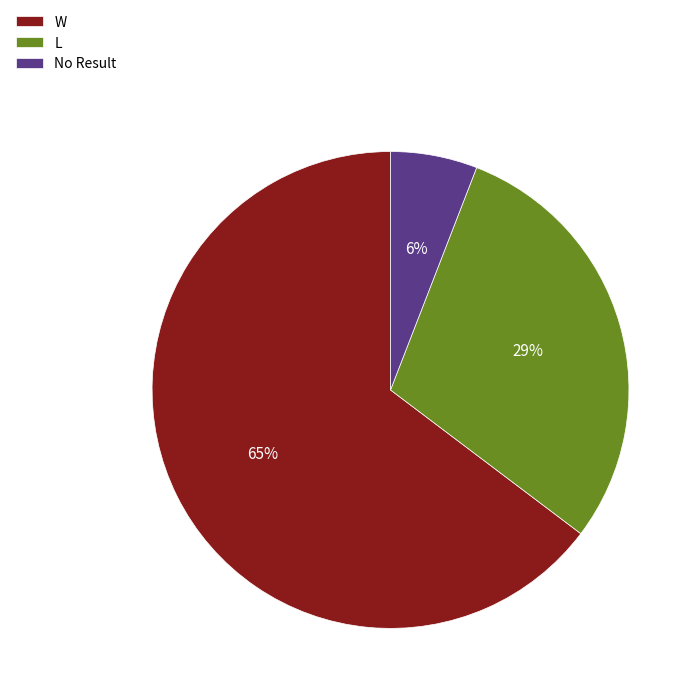

What is the smallest slice in the pie chart?

No Result